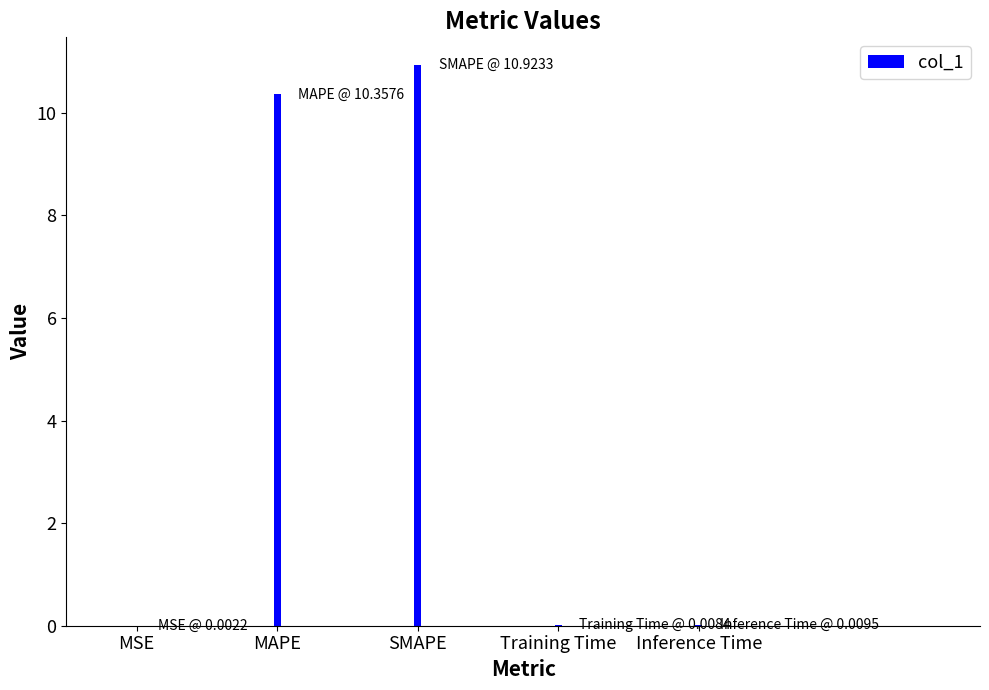

What is the sum of all values?

21.3